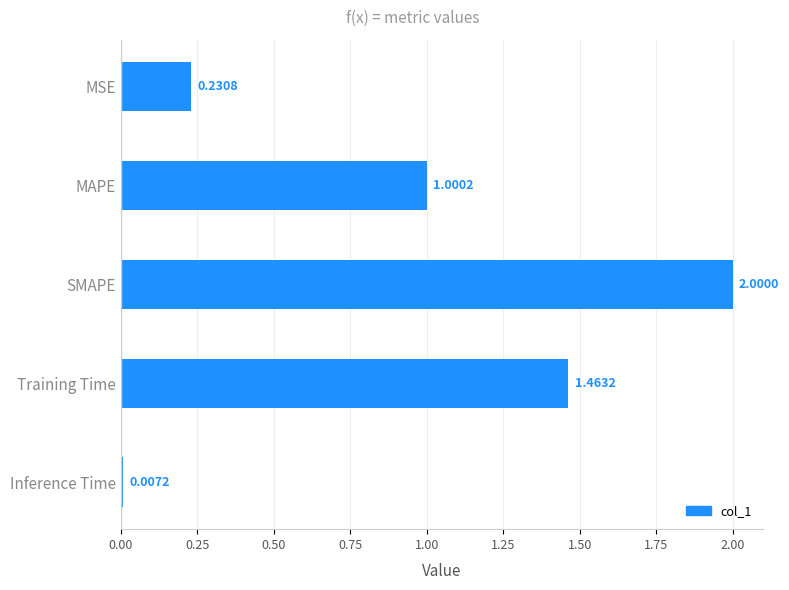

What is the sum of all values?

4.7